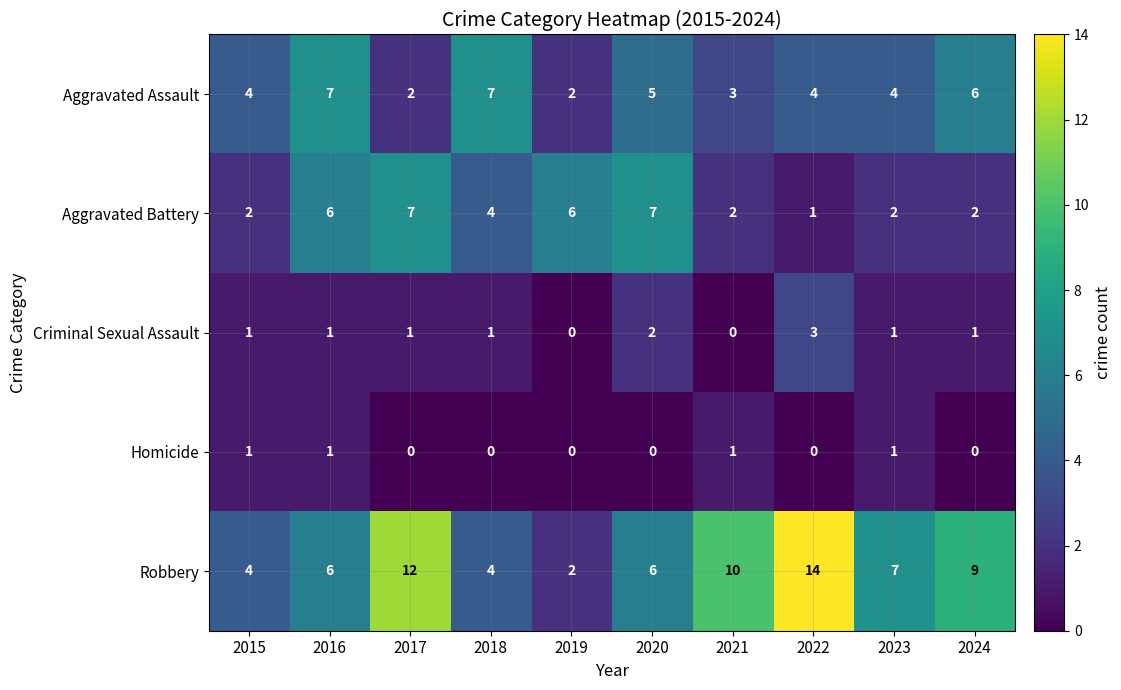

Is it true that Criminal Sexual Assault equals 0 at 2019?

True